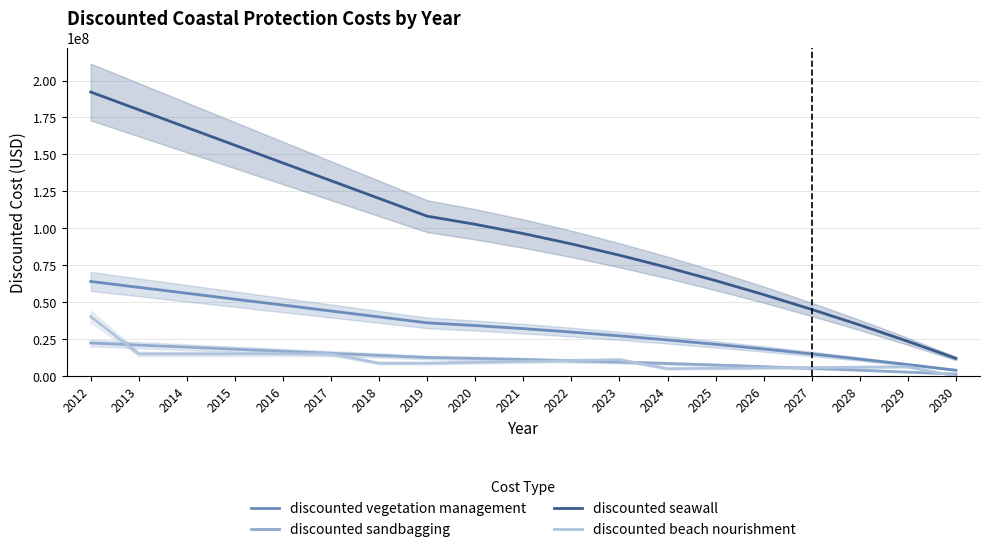

What is the value of the discounted seawall point at the 15th from the left?

55156562.3